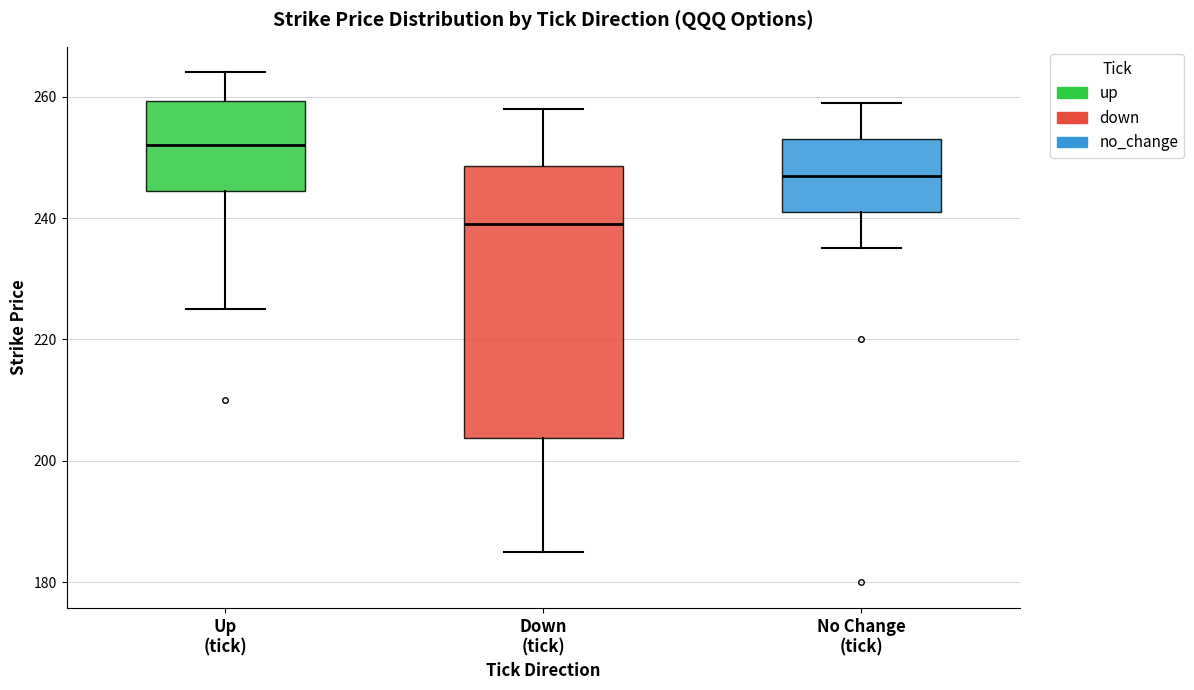

Reading left to right, transcribe this box plot: for each box, give where its median line is, the range the box spans, and where its two whiskers end, as read against the y-axis. The values are not printed on the chart, so give them approximately, as read against the axis.

Up (tick): median 252, box 244 to 260, whiskers 226 to 264
Down (tick): median 240, box 204 to 248, whiskers 186 to 258
No Change (tick): median 248, box 242 to 254, whiskers 236 to 260